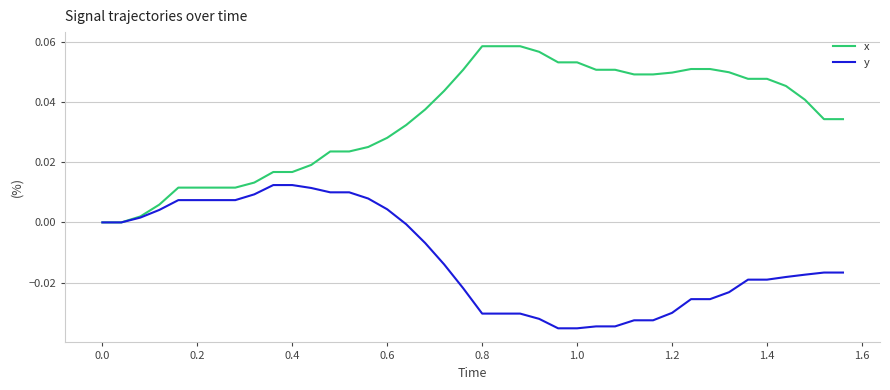

Rank the series by their average value, from lowest to highest.

y, x